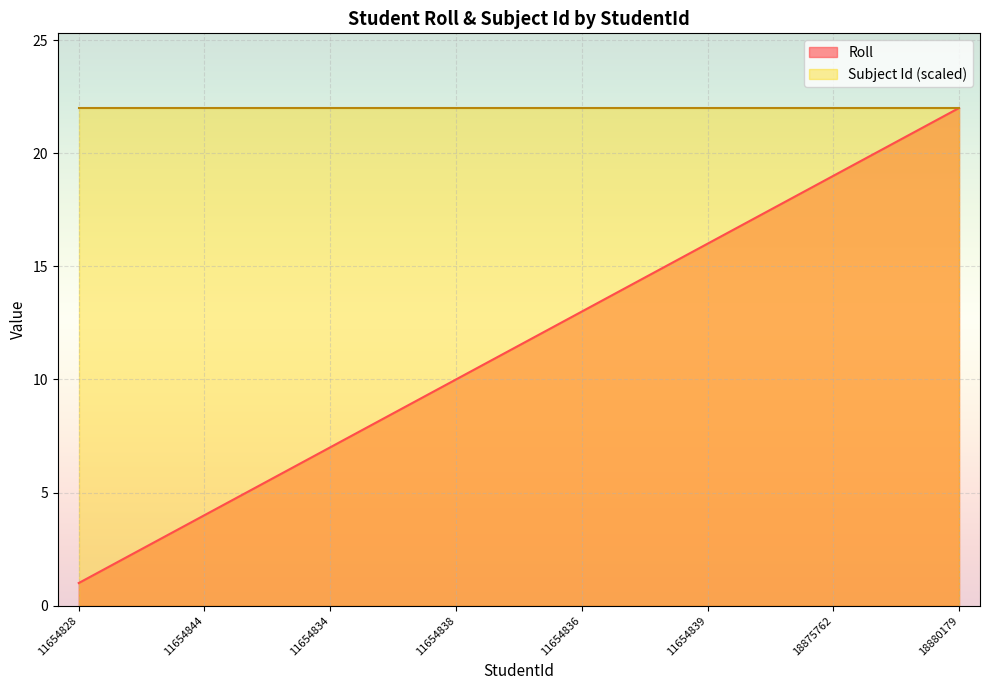

Where does the data first go above 12?

11654836